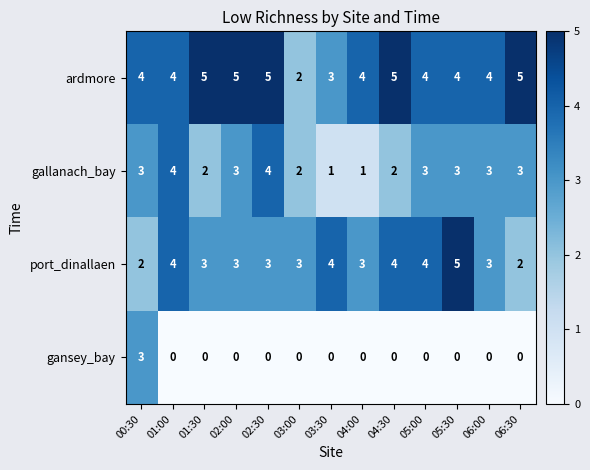

At which label is ardmore closest to 3?

03:30